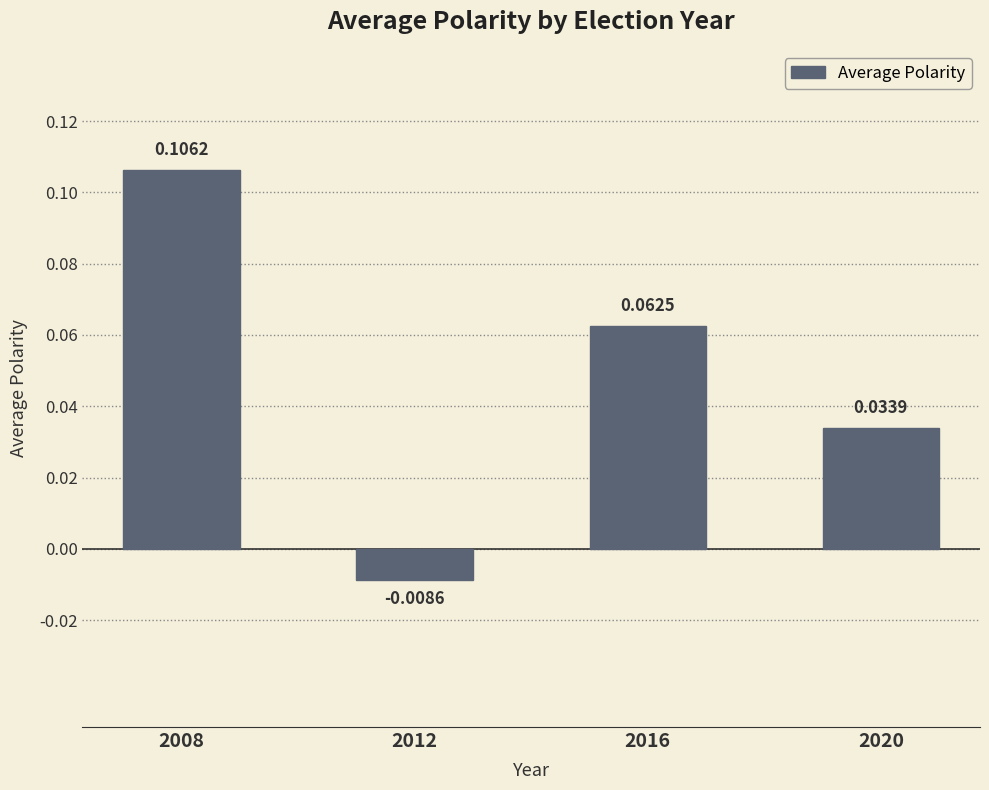

List the labels in order of value, smallest first.

2012, 2020, 2016, 2008